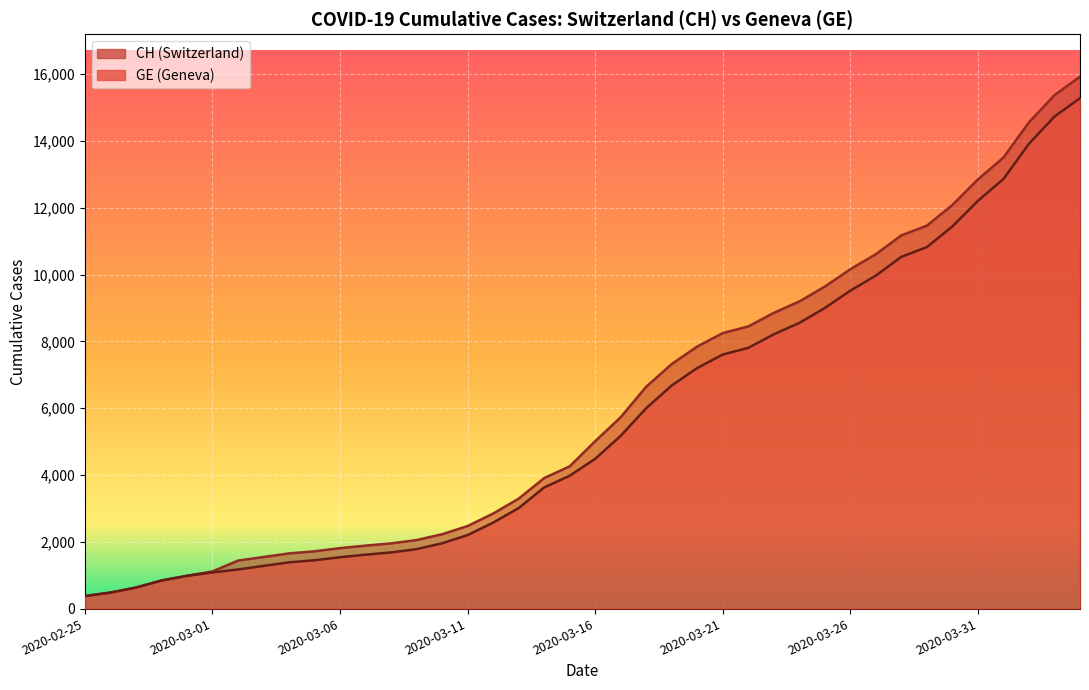

List the series in order of their overall mean, highest first.

CH, GE